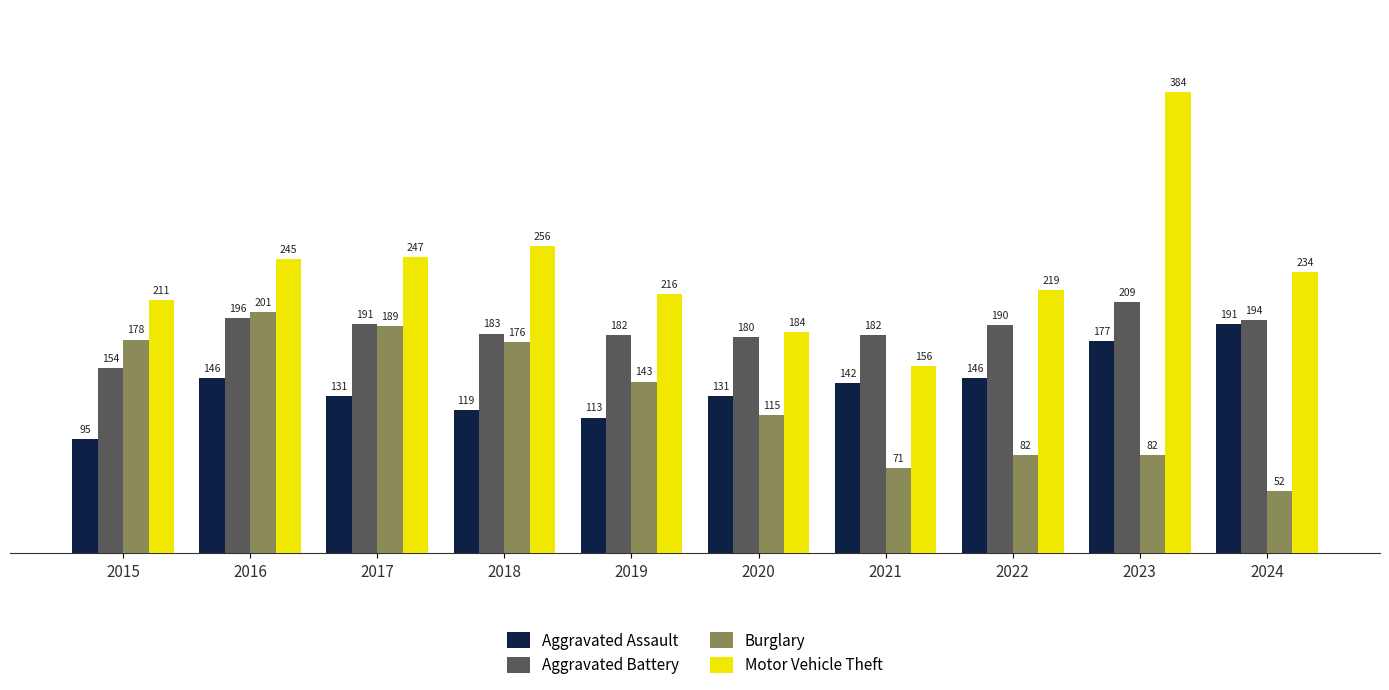

What is the lowest value of the Motor Vehicle Theft series?

156